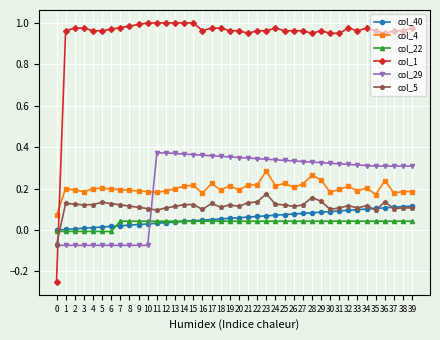

Which series has the widest spread of values?

col_1